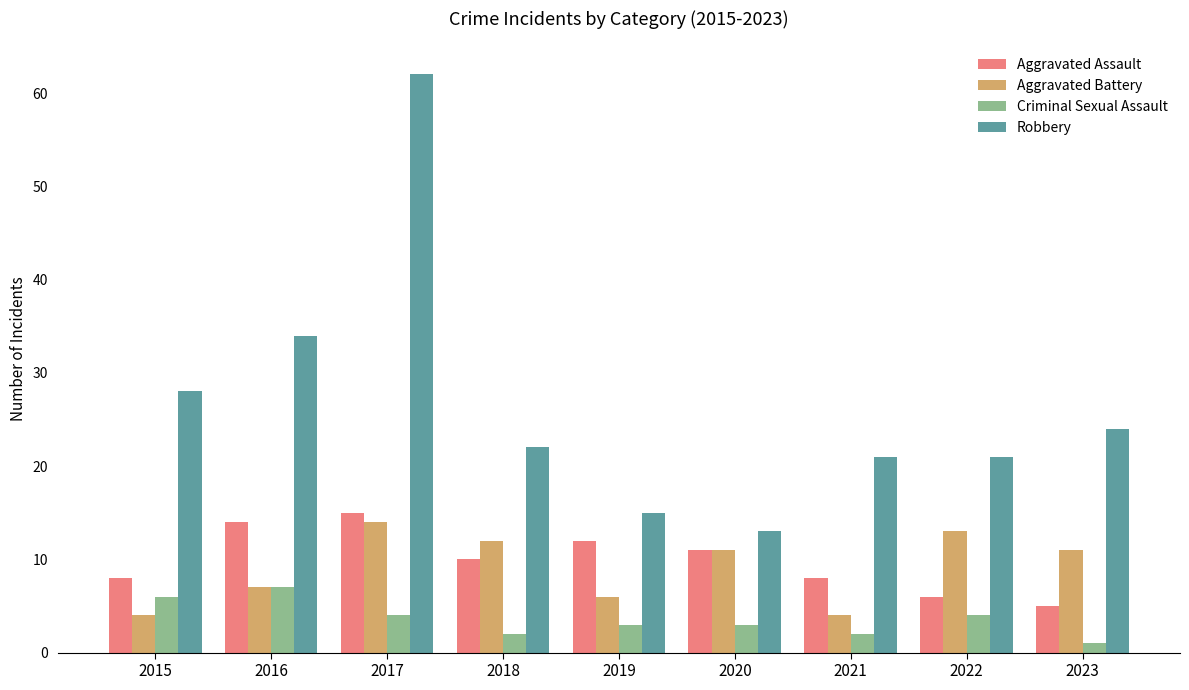

Between 2016 and 2023, which series saw the biggest shift?

Robbery